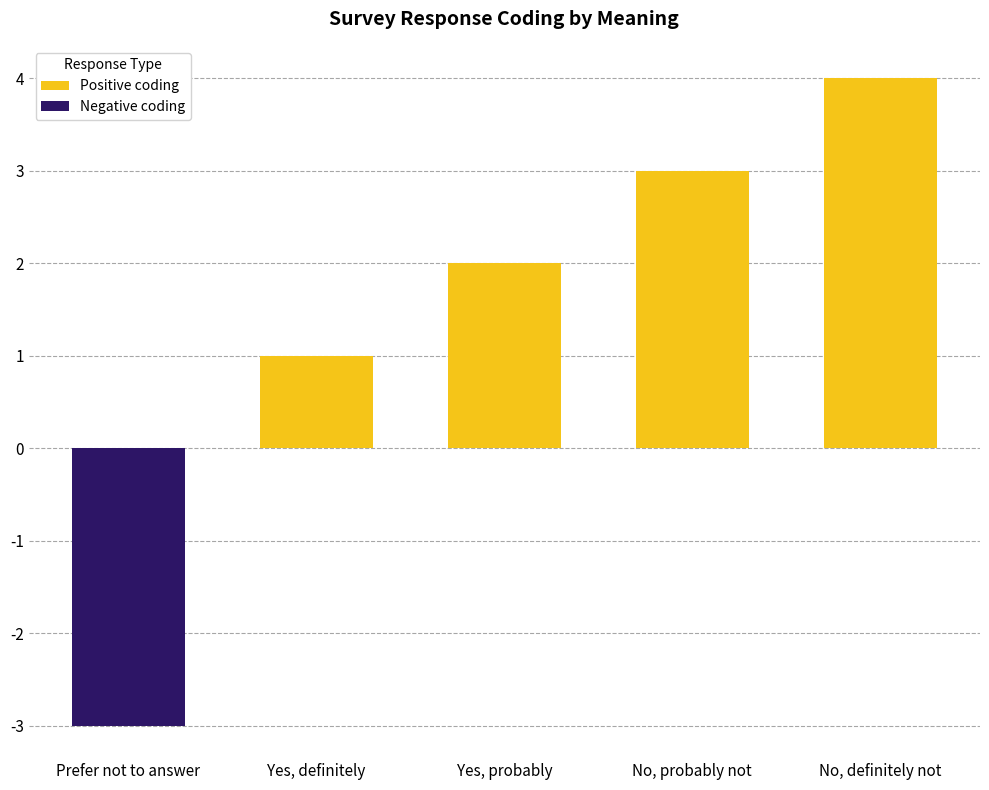

True or false: Positive coding has a value of 1 at Yes, definitely.

True